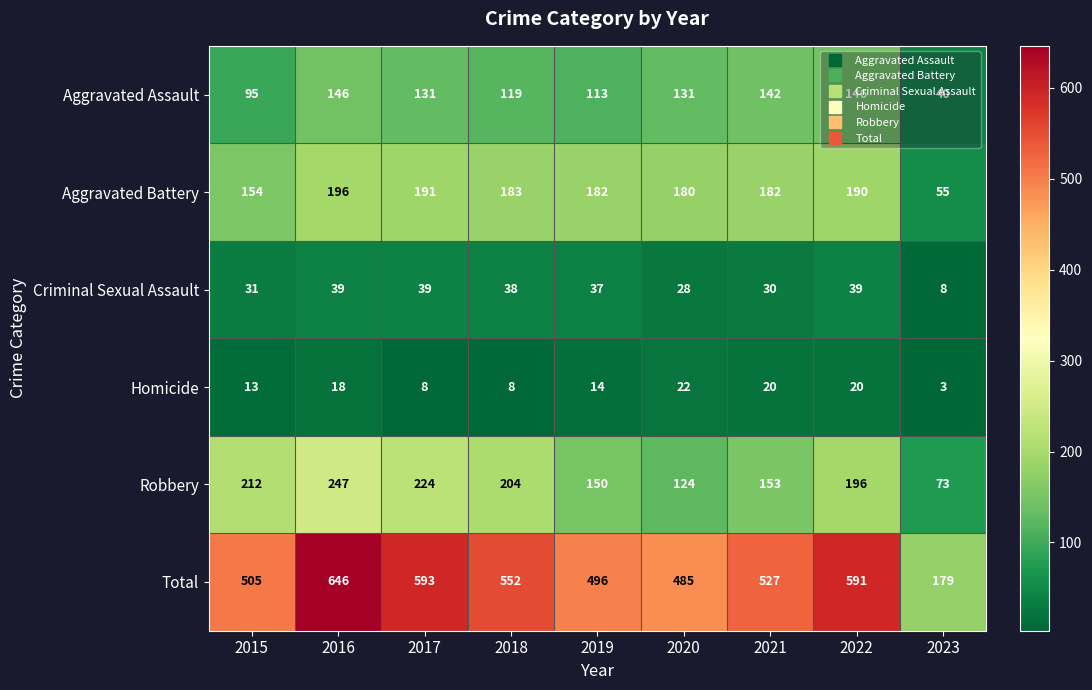

Which series has the largest range (max minus min)?

Total